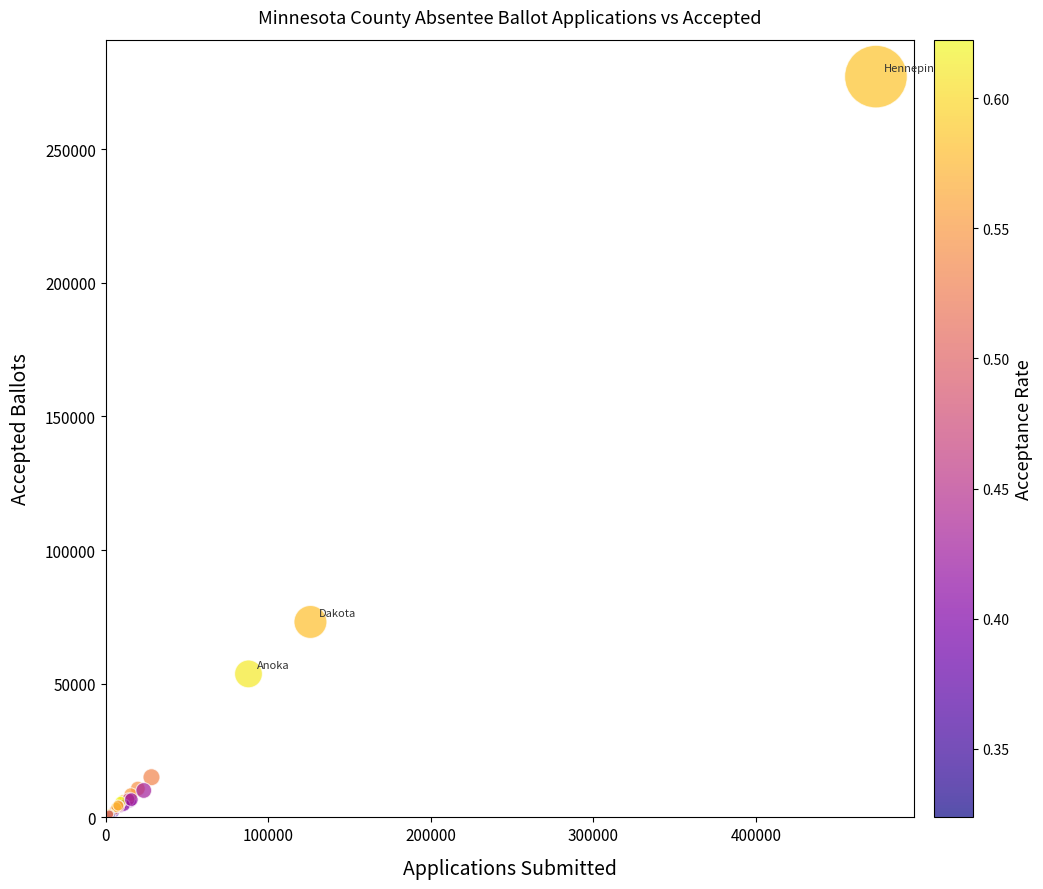

What Y value in the scatter plot is closest to 138938?

73125